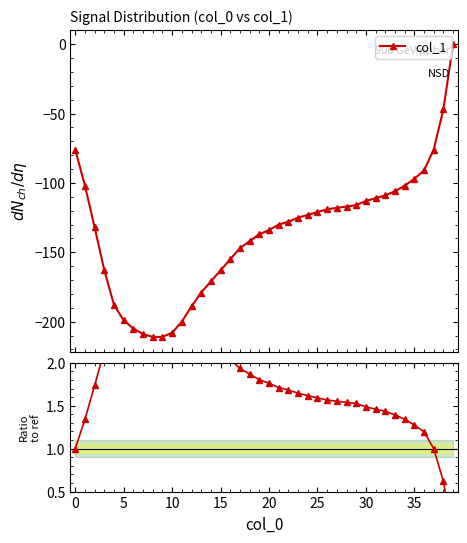

Reading left to right, list all the values displayed in this chart.

col_1: -76.0	-102.0	-132.0	-163.0	-188.0	-199.0	-205.0	-209.0	-211.0	-211.0	-208.0	-200.0	-189.0	-179.0	-171.0	-163.0	-155.0	-147.0	-142.0	-137.0	-134.0	-130.0	-128.0	-125.0	-123.0	-121.0	-119.0	-118.0	-117.0	-116.0	-113.0	-111.0	-109.0	-106.0	-102.0	-97.0	-91.0	-76.0	-47.0	0.0
Ratio to first: 1.0	1.3	1.7	2.1	2.5	2.6	2.7	2.8	2.8	2.8	2.7	2.6	2.5	2.4	2.2	2.1	2.0	1.9	1.9	1.8	1.8	1.7	1.7	1.6	1.6	1.6	1.6	1.6	1.5	1.5	1.5	1.5	1.4	1.4	1.3	1.3	1.2	1.0	0.6	-0.0